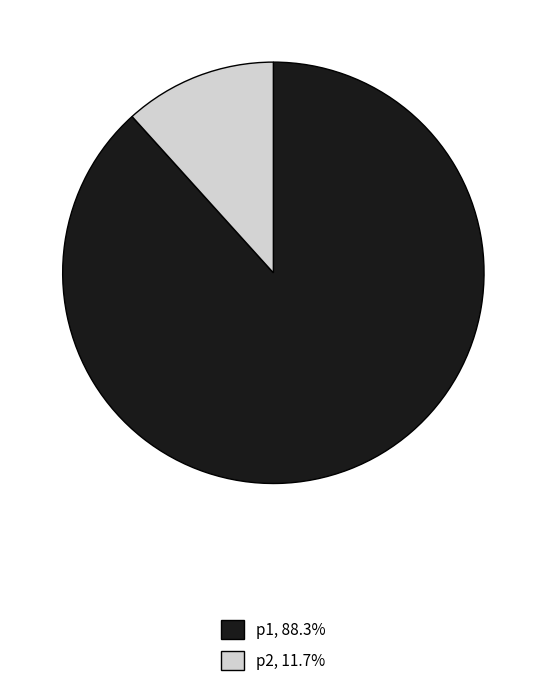

Between p2 and p1, which is larger?

p1